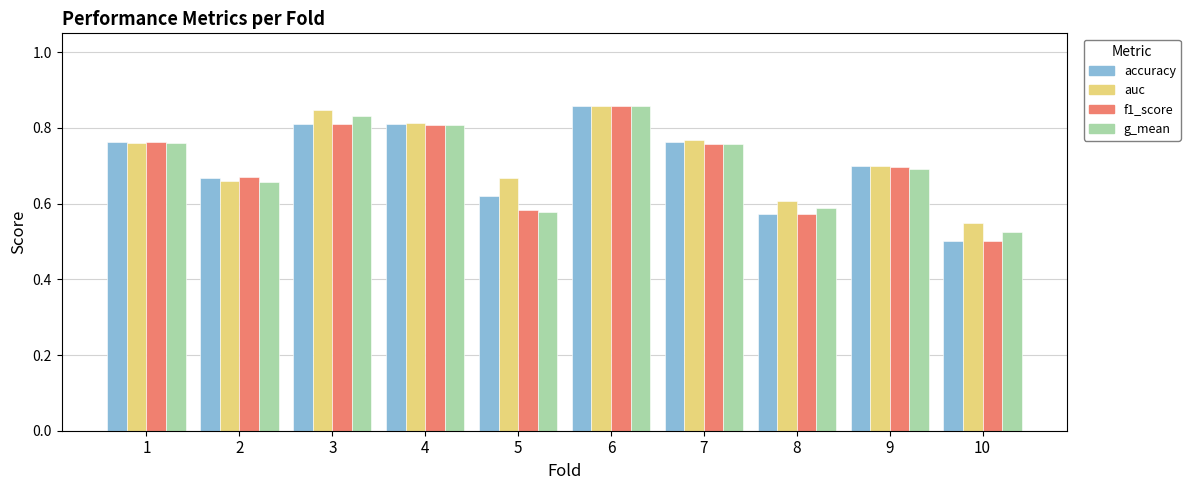

What is the total value across all series at 1?

3.0